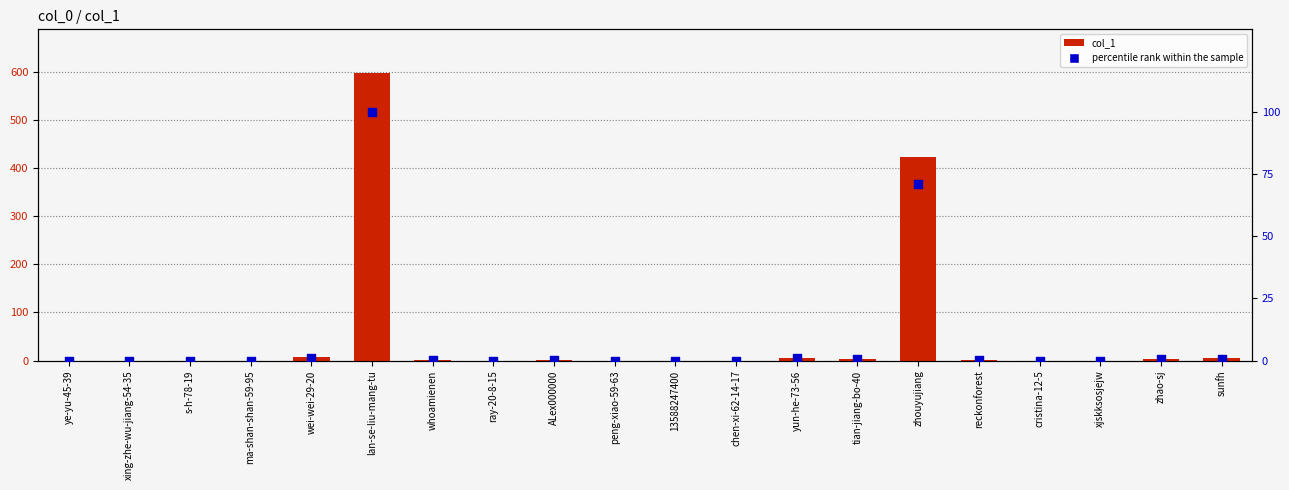

What is the total value across all series at lan-se-liu-mang-tu?

698.0